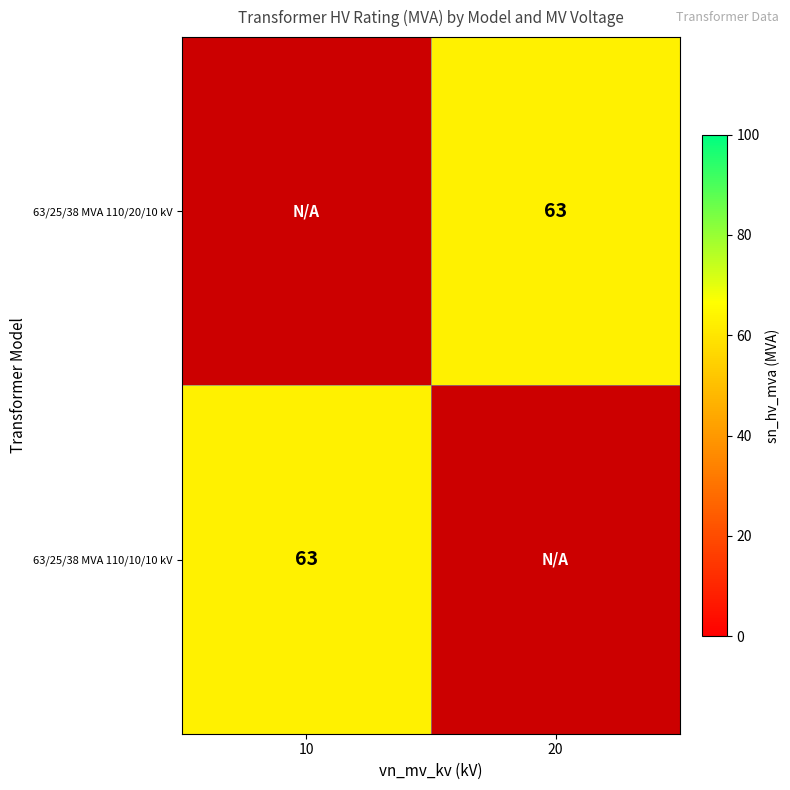

What is the highest value of the 63/25/38 MVA 110/10/10 kV series?

63.0